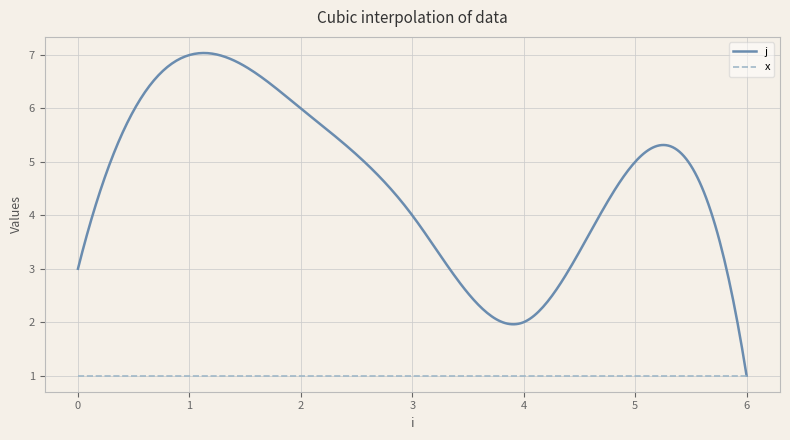

What is the greatest value displayed?

7.0